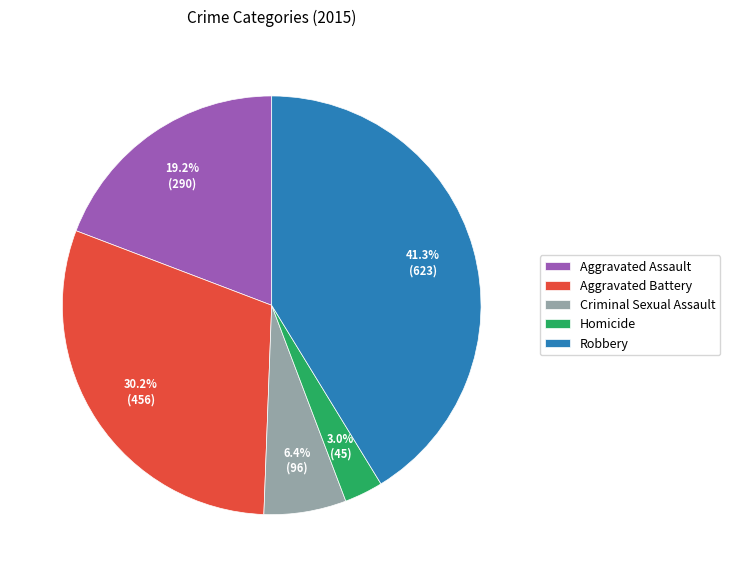

Does Aggravated Assault represent more than half of the total?

No